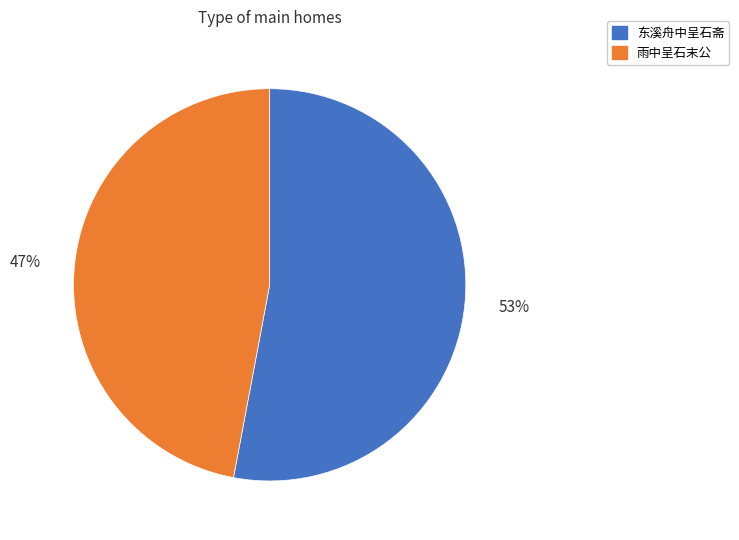

True or false: 雨中呈石末公 accounts for 34% of the total.

False